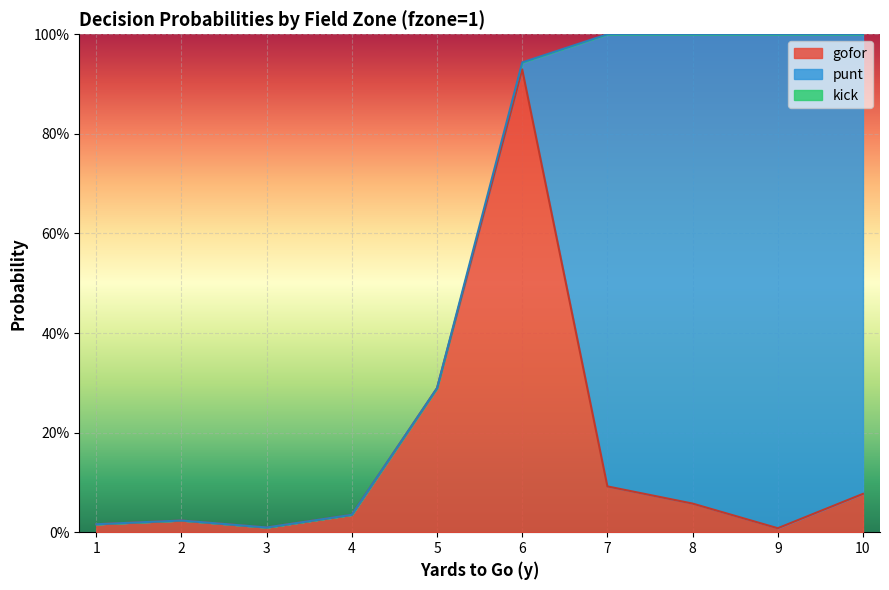

What is the average value of the punt series?

0.4